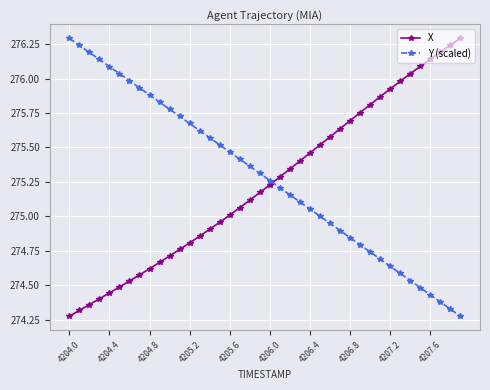

What is the highest value of the Y (scaled) series?

276.3